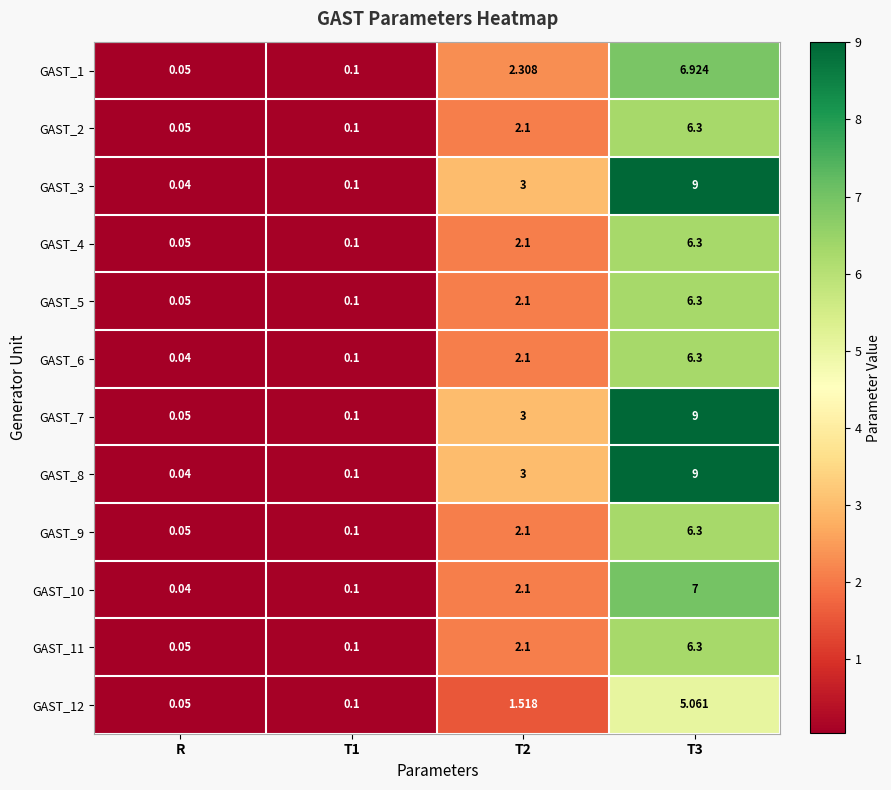

How many categories are shown in the chart?

4